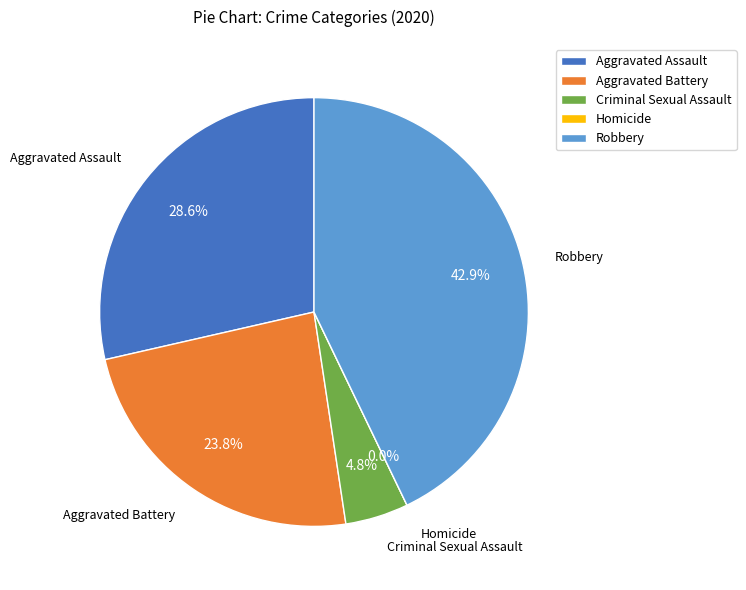

Approximately how many times larger is the value at Aggravated Assault compared to Criminal Sexual Assault?

6.0